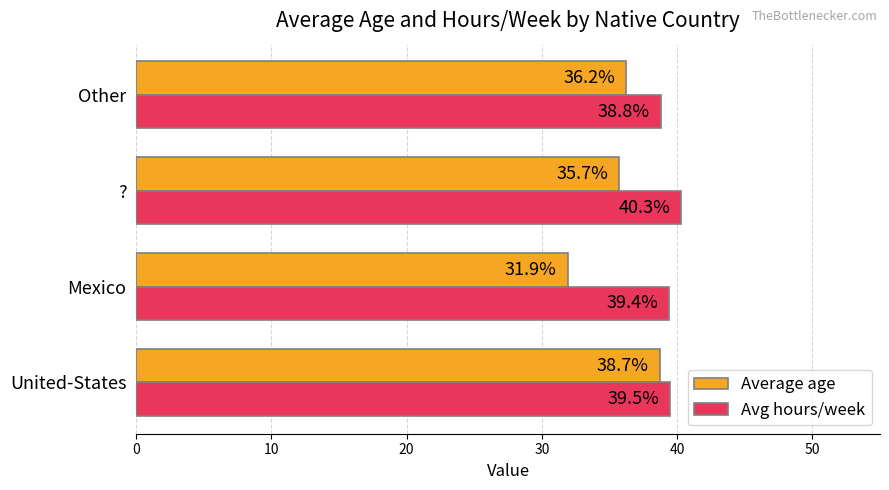

At which category does the chart reach its peak across all series?

?